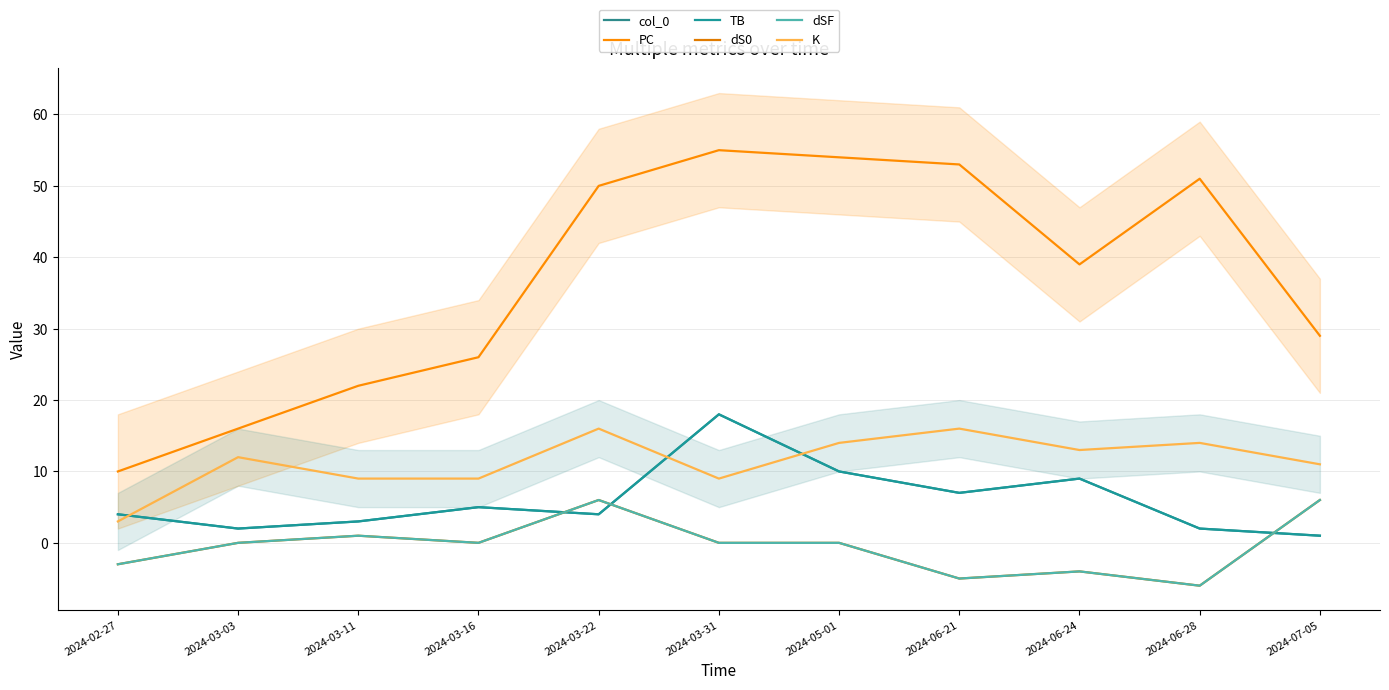

True or false: K and dS0 cross at least once.

False